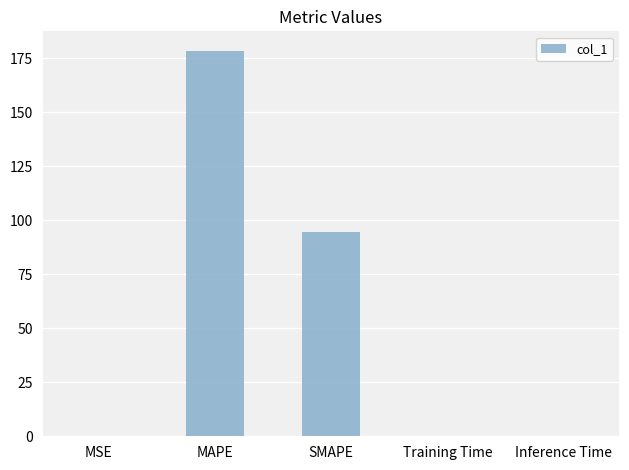

What is the greatest value displayed?

178.5